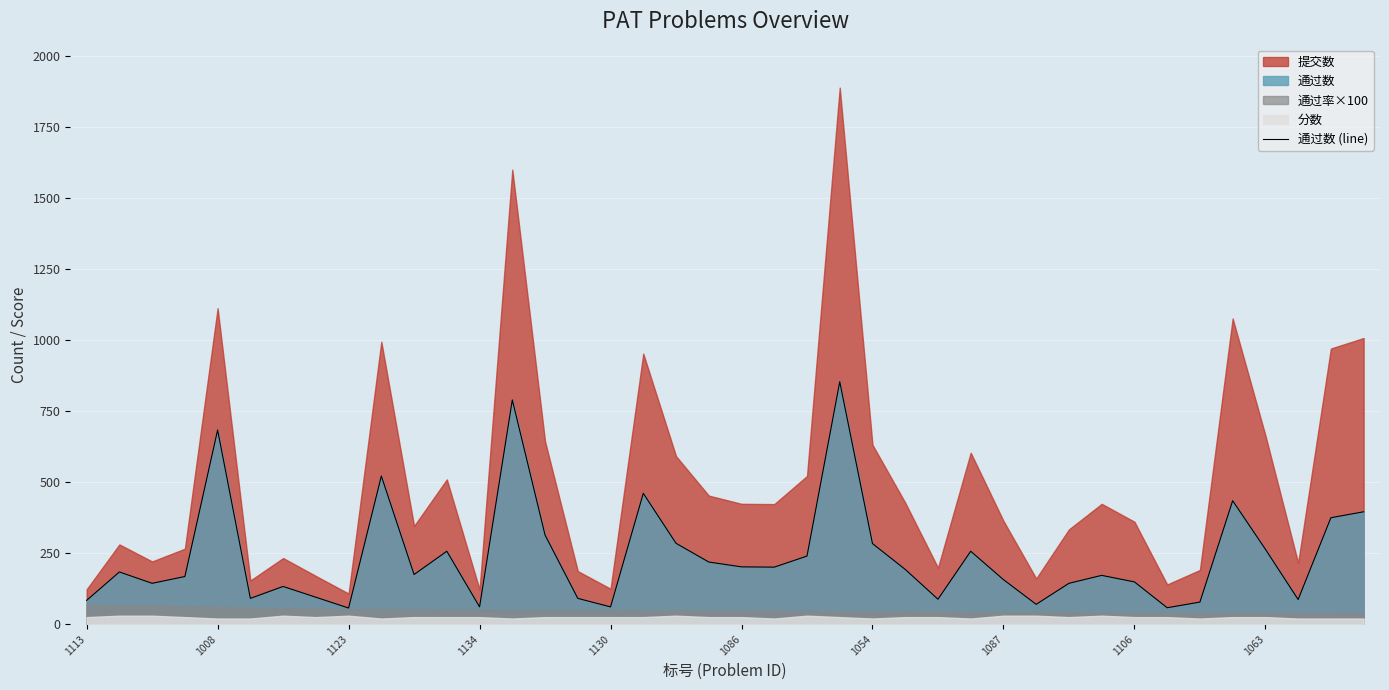

What is the highest value of the 通过数 (line) series?

854